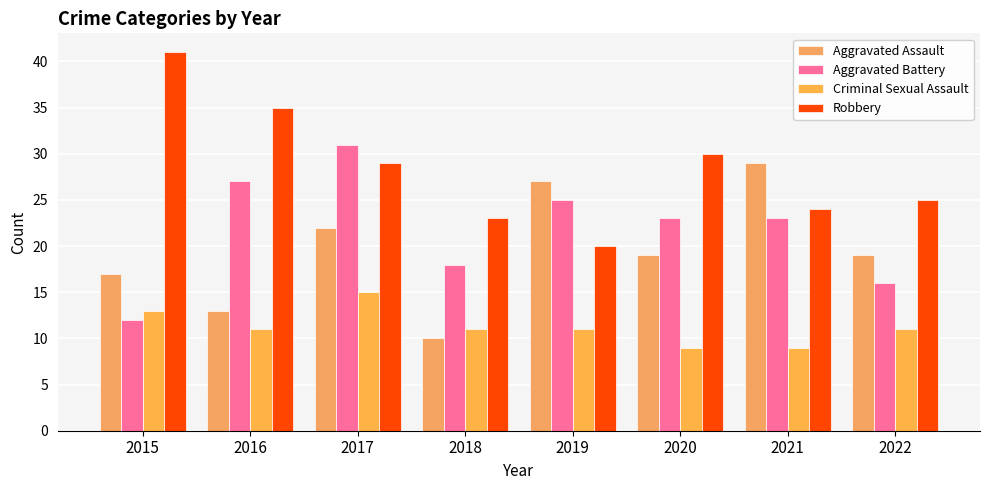

Does the chart contain stacked bars?

No